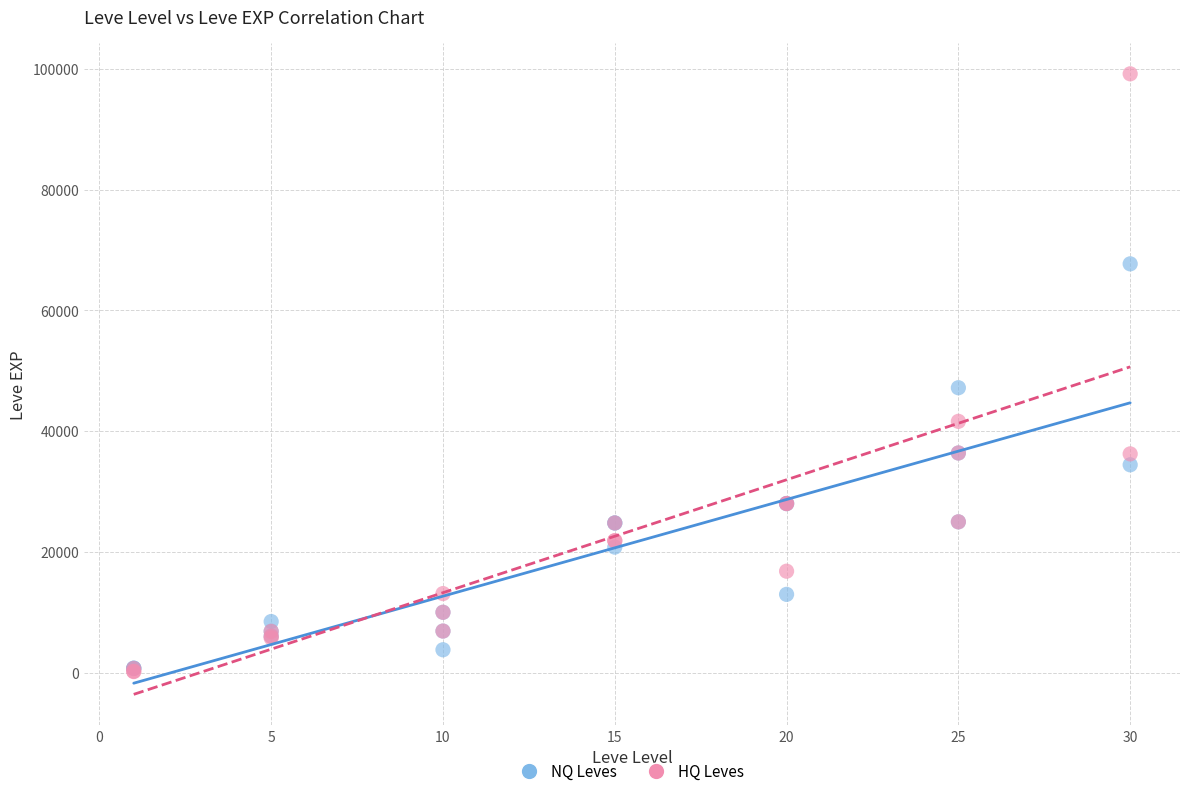

Across all series, what Y value is closest to 49690?

47200